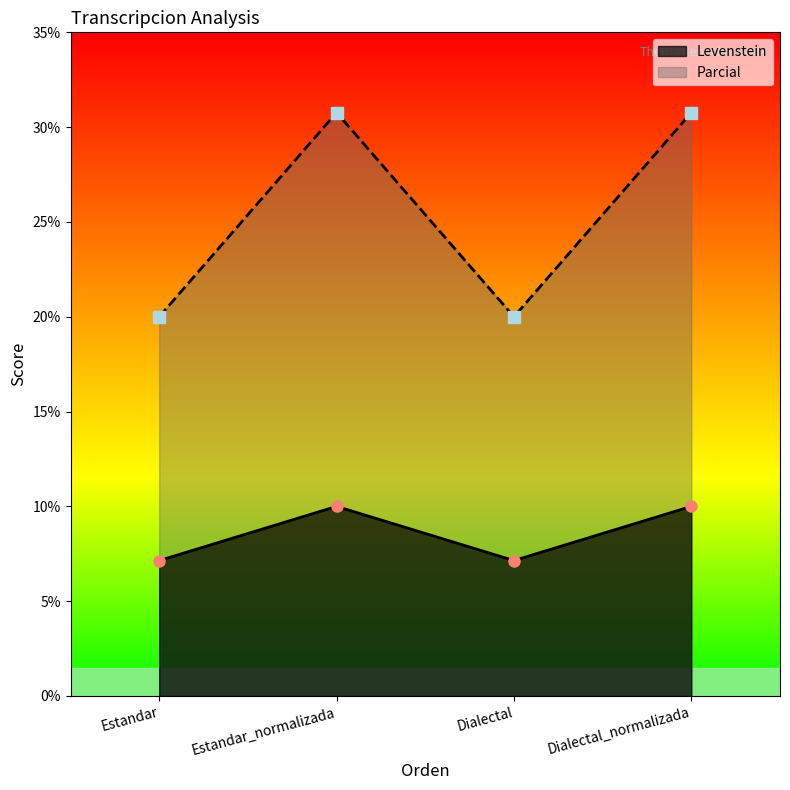

Is the value of Parcial at Estandar_normalizada greater than the value of Levenstein at Dialectal_normalizada?

Yes